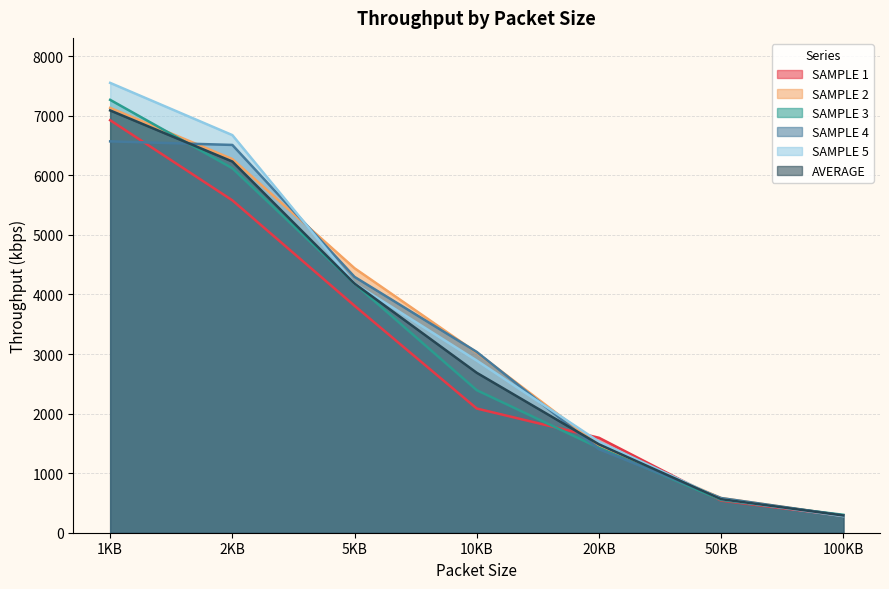

List the series in order of their peak value, highest first.

SAMPLE 5, SAMPLE 3, SAMPLE 2, AVERAGE, SAMPLE 1, SAMPLE 4